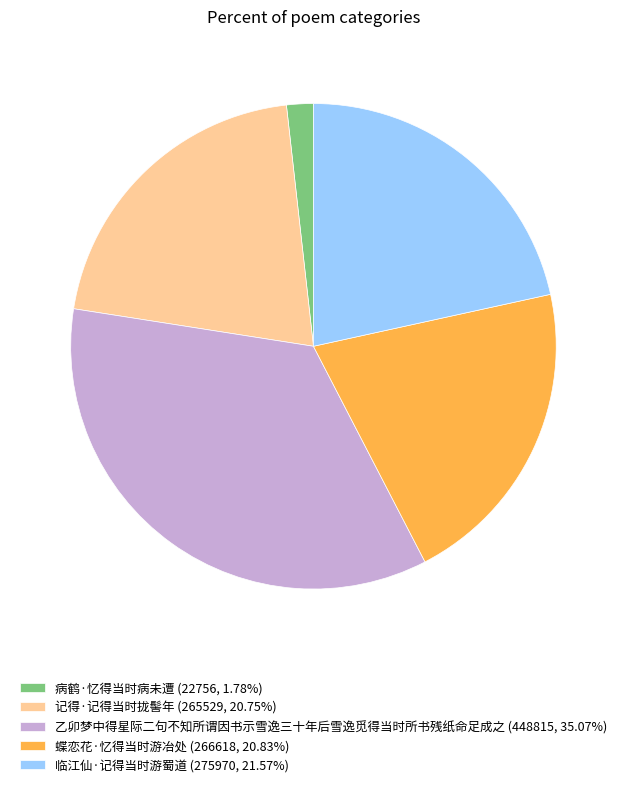

The 记得·记得当时拢髻年 slice represents 7% of the pie. True or false?

False